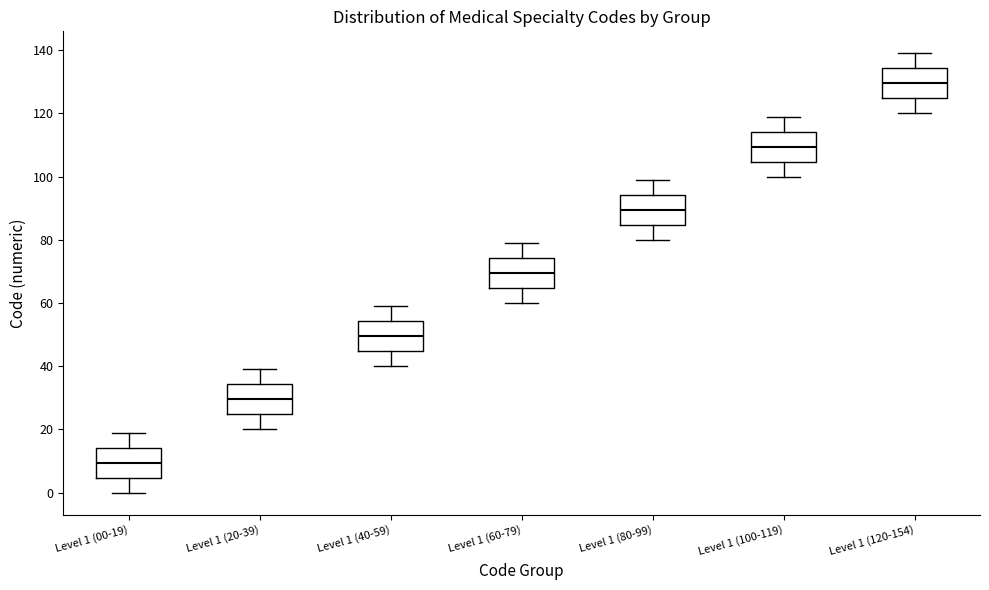

Reading left to right, read every box against the y-axis: the position of its median line, the range the box covers, and the ends of its whiskers. The values are not printed on the chart, so give them approximately, as read against the axis.

Level 1 (00-19): median 10, box 4 to 14, whiskers 0 to 20
Level 1 (20-39): median 30, box 24 to 34, whiskers 20 to 40
Level 1 (40-59): median 50, box 44 to 54, whiskers 40 to 60
Level 1 (60-79): median 70, box 64 to 74, whiskers 60 to 80
Level 1 (80-99): median 90, box 84 to 94, whiskers 80 to 100
Level 1 (100-119): median 110, box 104 to 114, whiskers 100 to 120
Level 1 (120-154): median 130, box 124 to 134, whiskers 120 to 140